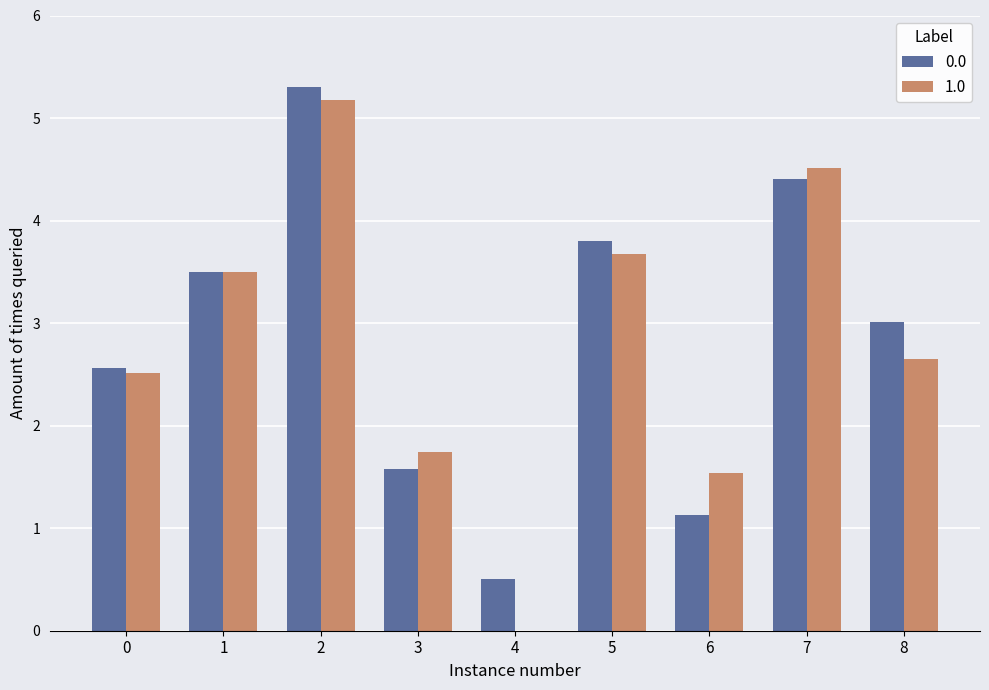

True or false: 1.0 has a value of 2.6 at 8.

True